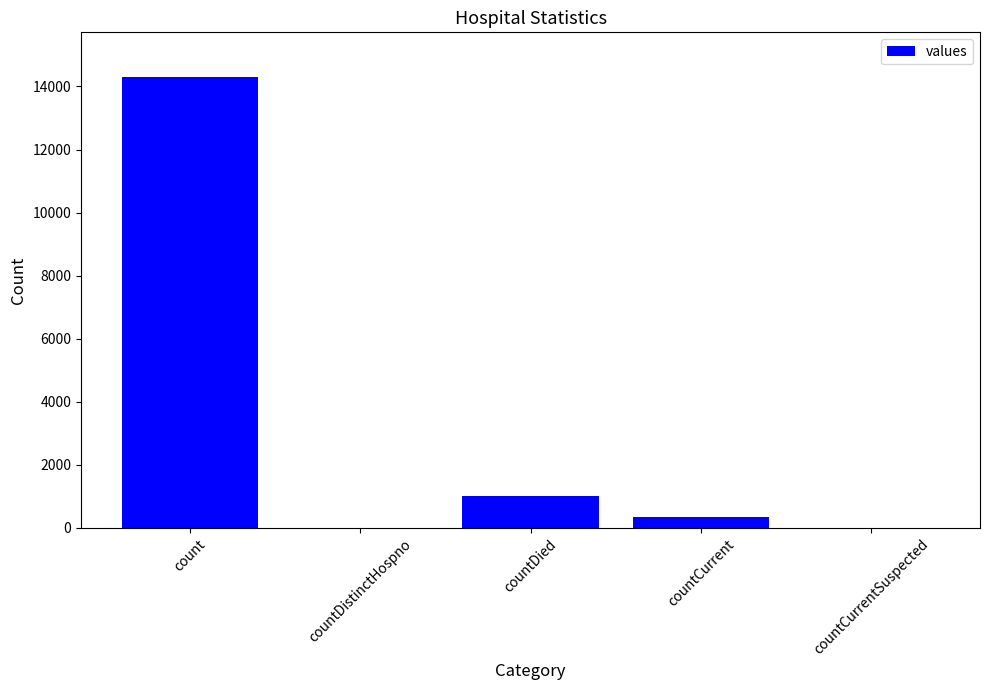

Reading left to right, what are all the values shown in this chart?

count=14287	countDistinctHospno=0	countDied=1019	countCurrent=336	countCurrentSuspected=0